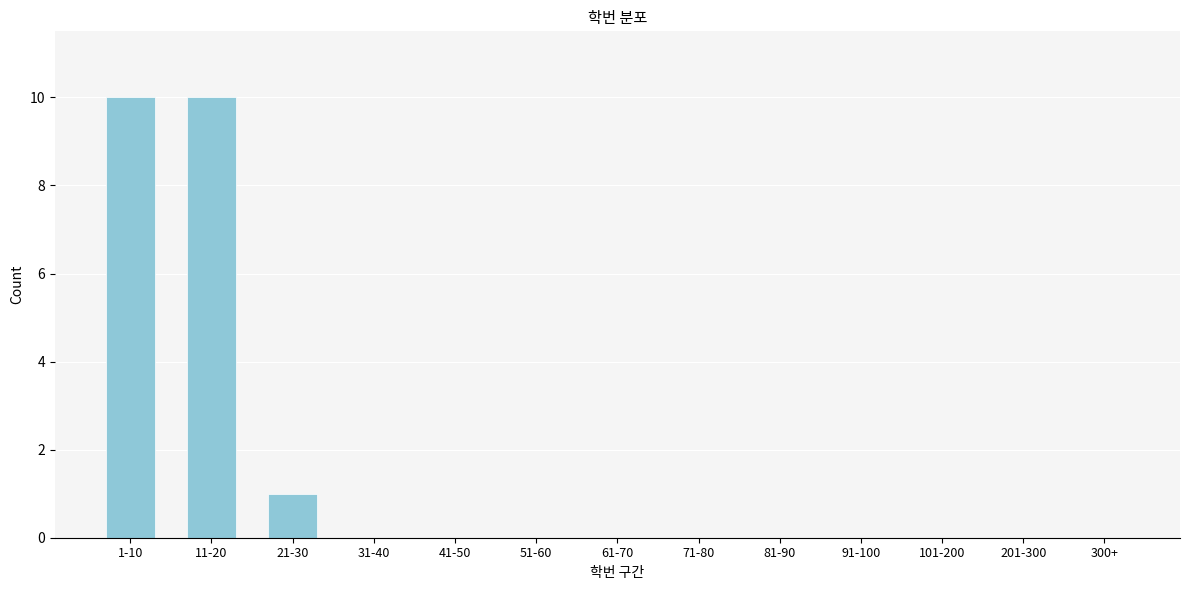

Reading left to right, extract all data points from this chart.

1-10=10	11-20=10	21-30=1	31-40=0	41-50=0	51-60=0	61-70=0	71-80=0	81-90=0	91-100=0	101-200=0	201-300=0	300+=0